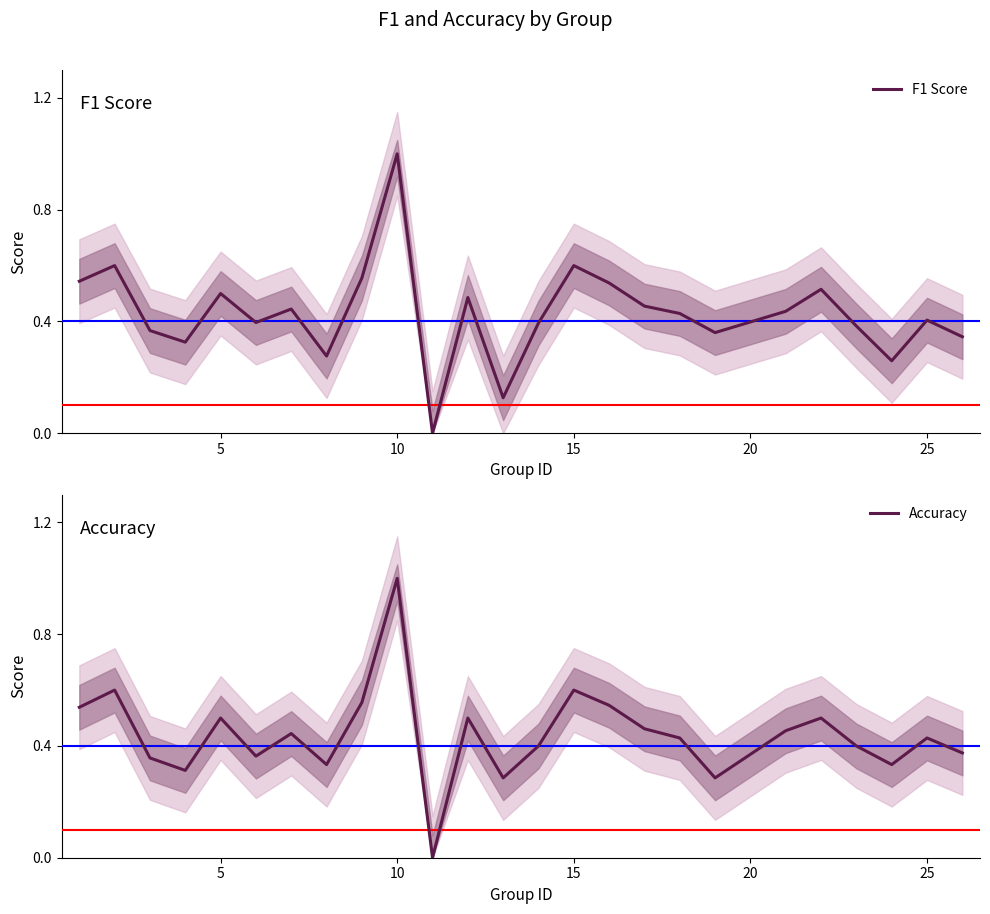

At which label does Accuracy reach its peak?

10